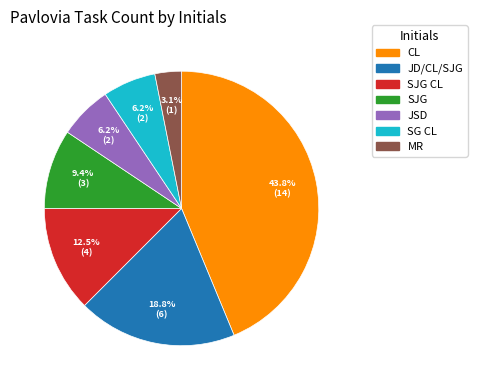

Count the number of slices in the pie.

7